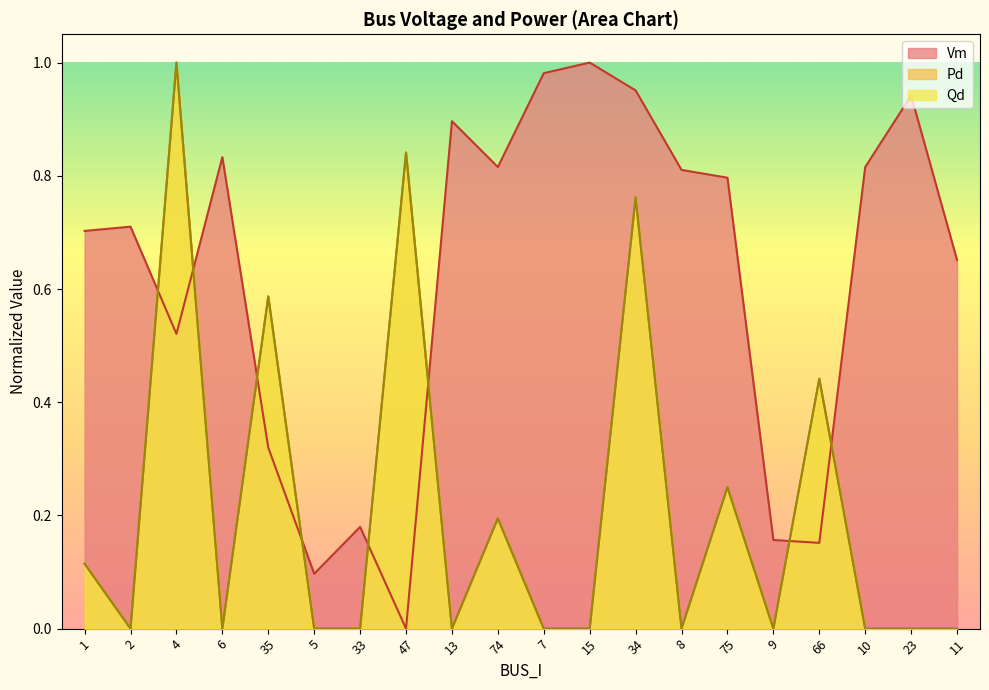

What is the sum of the Qd values at 10 and 47?

0.8